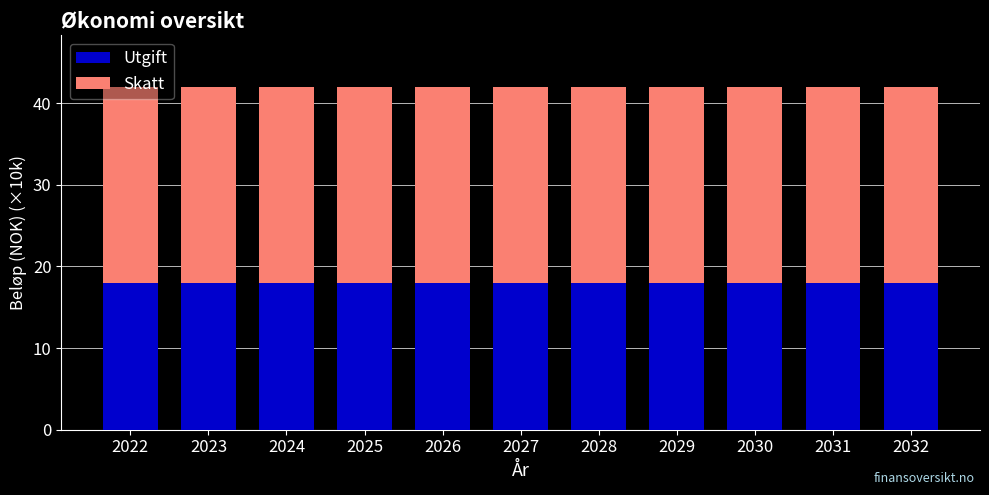

How many bars are there in total?

11